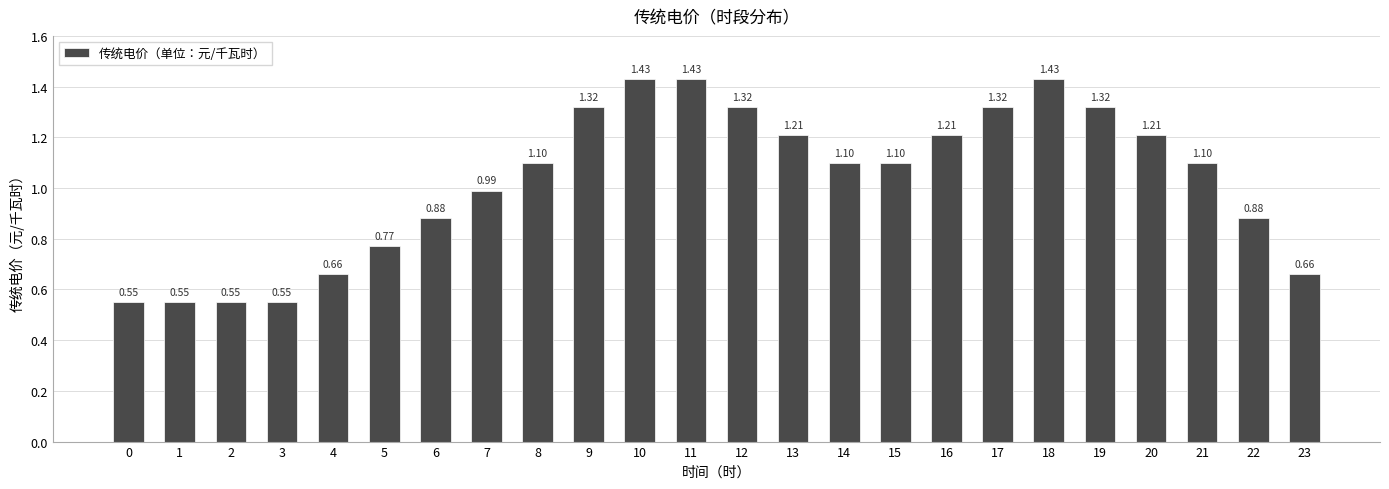

What is the ratio of the value at 3 to the value at 14?

0.5